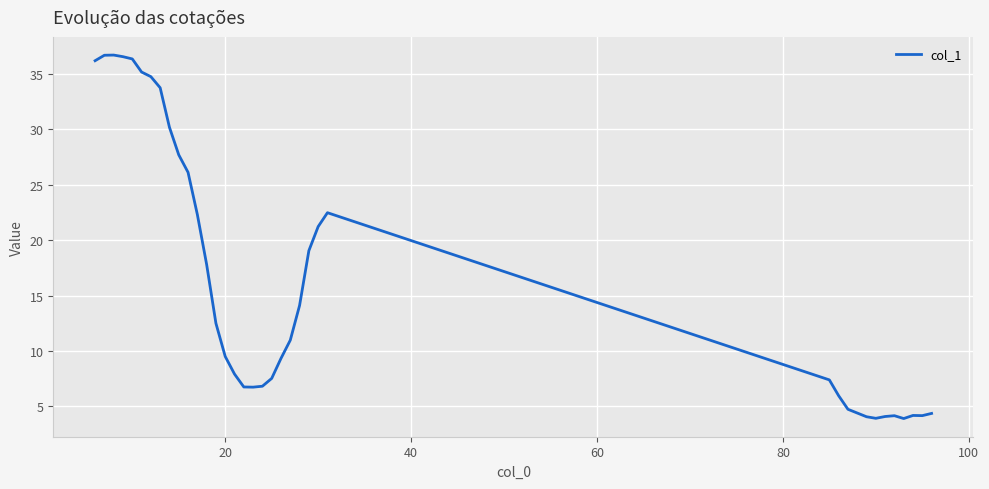

What is the sum of all values?

620.8